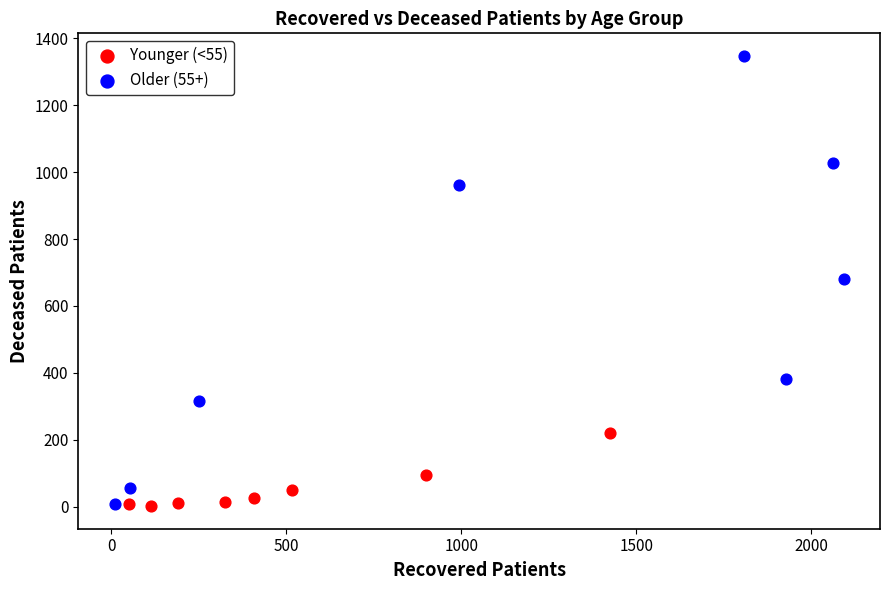

What are all the series names shown in the legend?

Younger (<55), Older (55+)